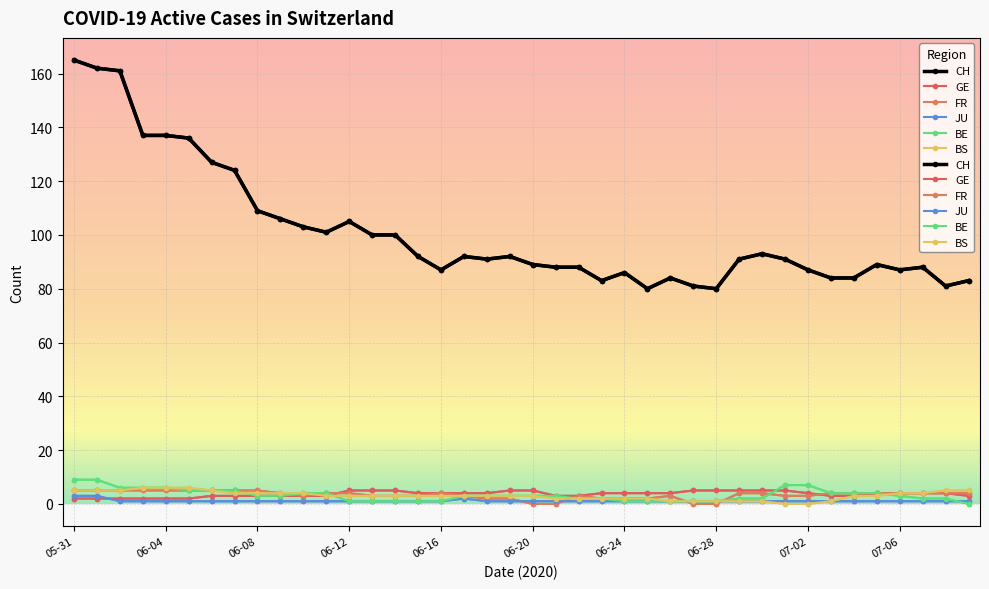

Reading left to right, extract all data points from this chart.

CH: 165	162	161	137	137	136	127	124	109	106	103	101	105	100	100	92	87	92	91	92	89	88	88	83	86	80	84	81	80	91	93	91	87	84	84	89	87	88	81	83
GE: 2	2	2	2	2	2	3	3	3	3	3	3	5	5	5	4	4	4	4	5	5	3	3	4	4	4	4	5	5	5	5	5	4	3	3	4	4	4	4	3
FR: 5	5	5	5	5	5	5	5	5	4	3	4	4	3	3	3	4	3	2	2	0	0	3	2	2	2	3	0	0	4	4	3	3	4	4	4	4	4	4	4
JU: 3	3	1	1	1	1	1	1	1	1	1	1	1	1	1	1	1	2	1	1	1	1	1	1	1	1	1	1	1	1	1	1	1	1	1	1	1	1	1	1
BE: 9	9	6	6	6	5	5	5	3	3	4	4	1	1	1	1	1	3	3	3	3	3	2	2	1	1	1	1	1	2	2	7	7	4	4	4	3	2	2	0
BS: 5	5	5	6	6	6	5	4	4	4	4	3	3	3	3	3	3	3	3	3	3	2	2	2	2	2	1	1	1	1	1	0	0	1	3	3	4	4	5	5